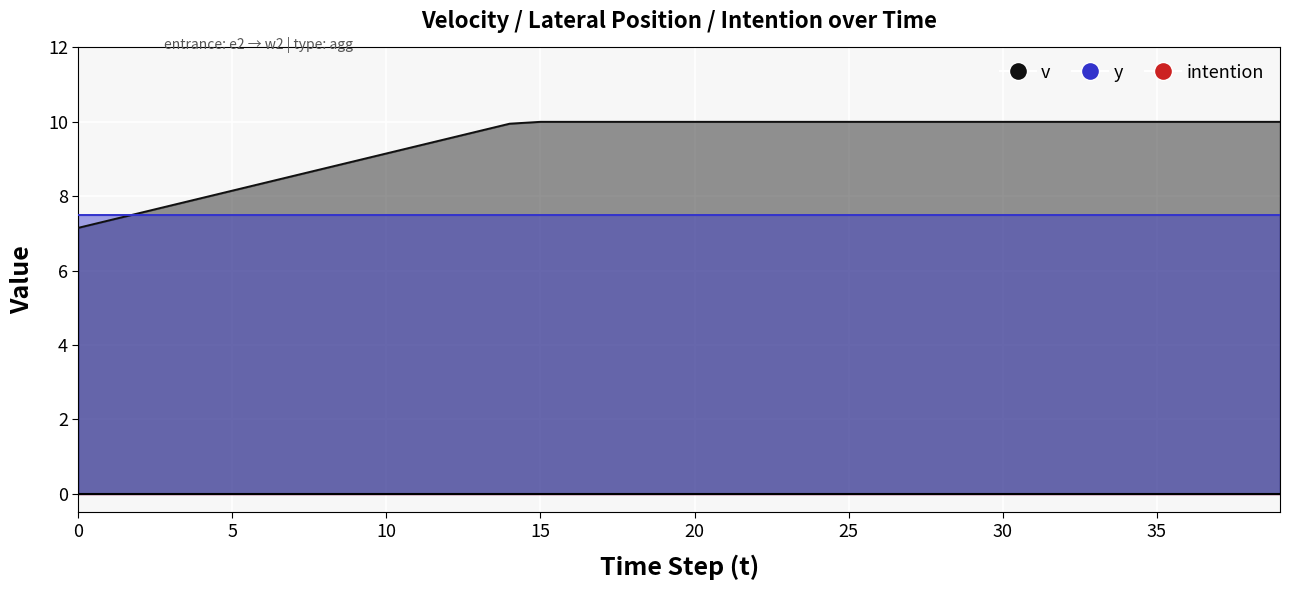

At which category is the sum across all series the highest?

15